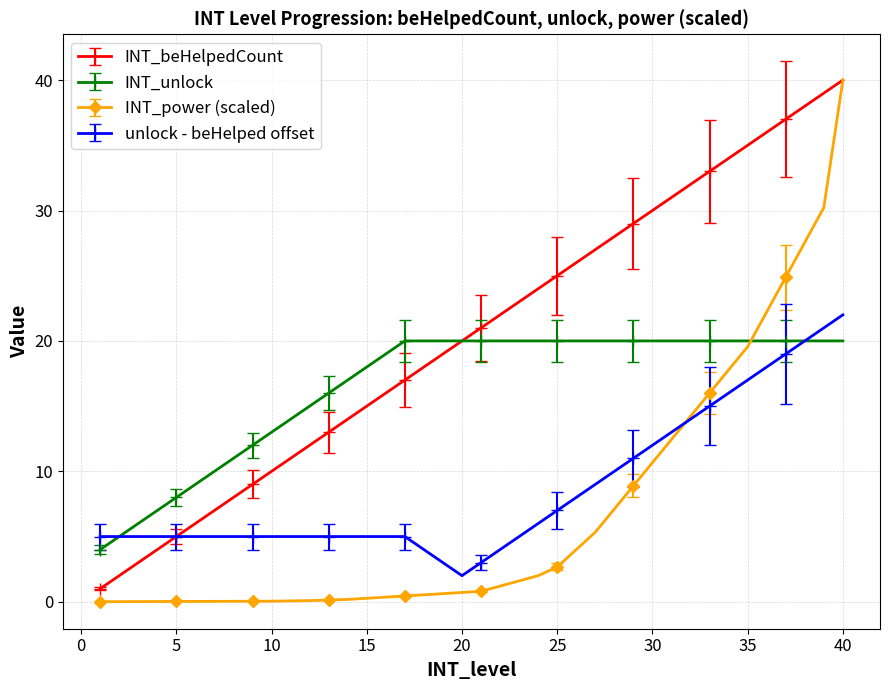

Which series has the largest range (max minus min)?

INT_power (scaled)